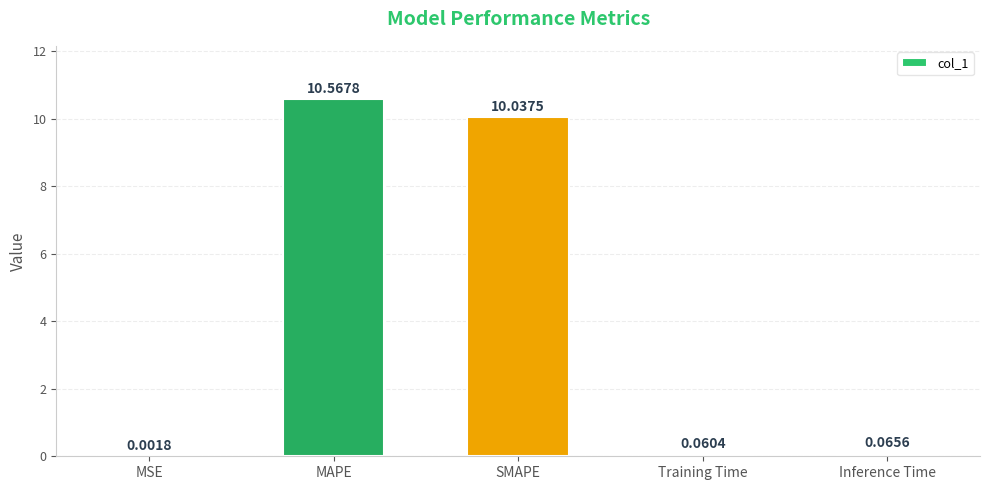

Where is the data nearest to the value 5?

Inference Time